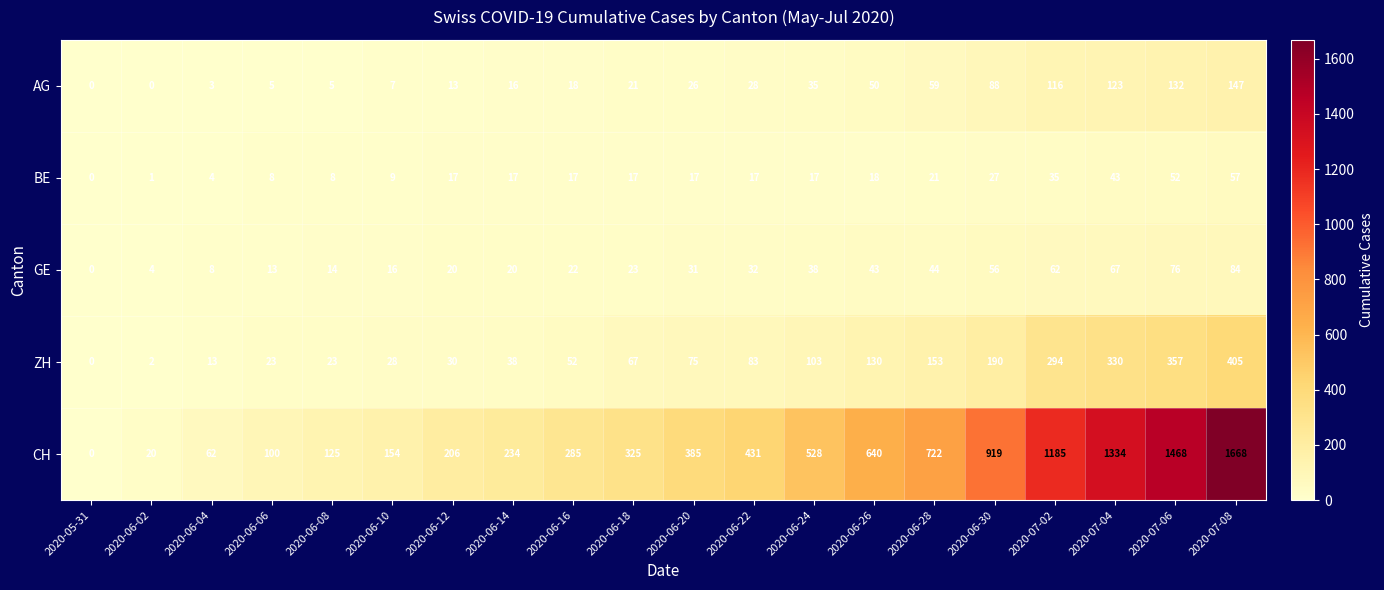

What is the difference between the highest and lowest values at 2020-06-16?

268